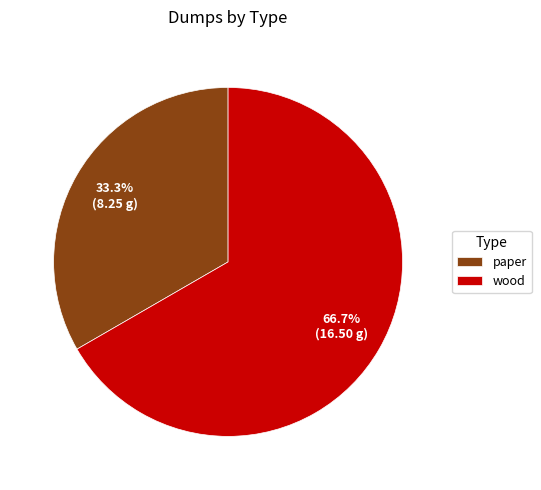

True or false: paper accounts for 20% of the total.

False